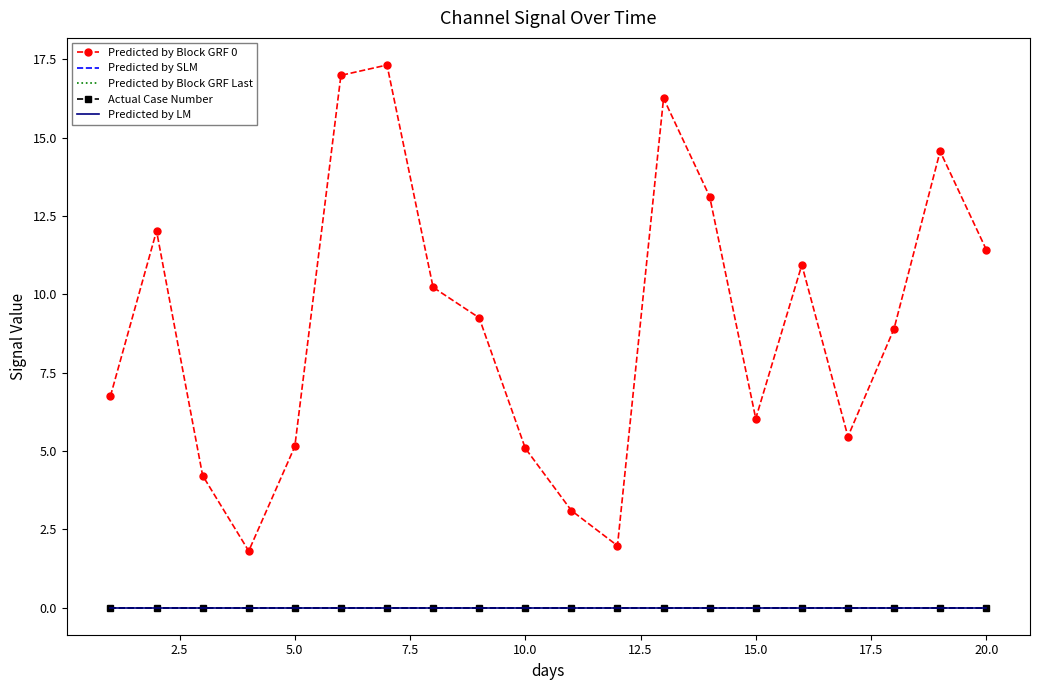

Which series has the largest total across all categories?

Predicted by Block GRF 0